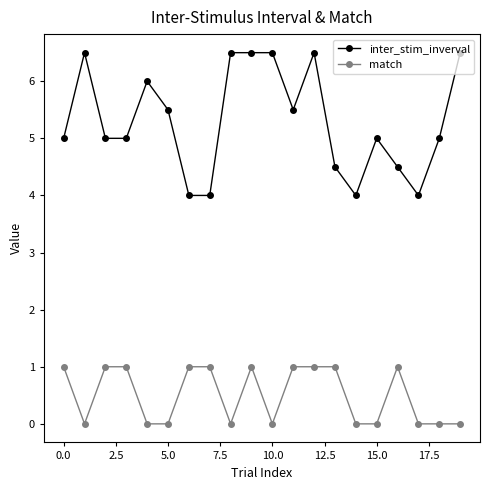

True or false: match and inter_stim_inverval intersect in this chart.

False